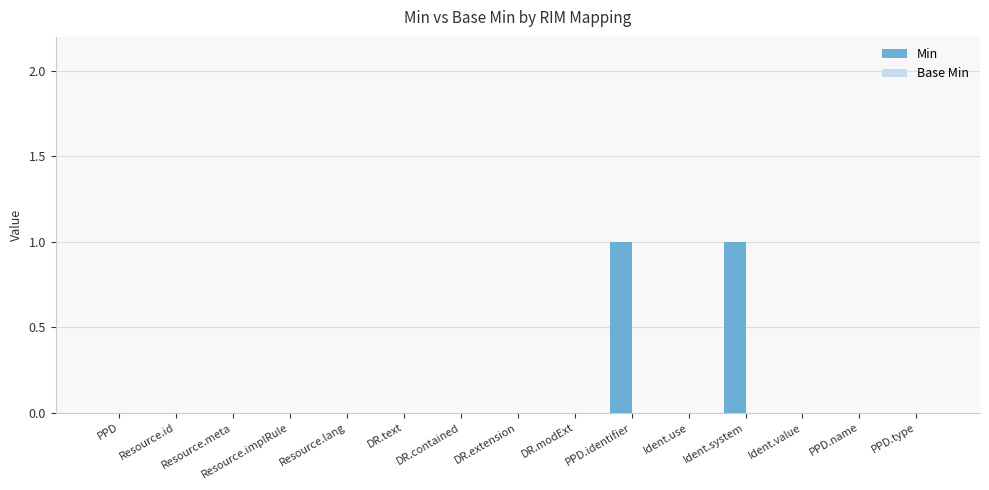

Which has a higher value, Ident.use or Ident.system?

Ident.system